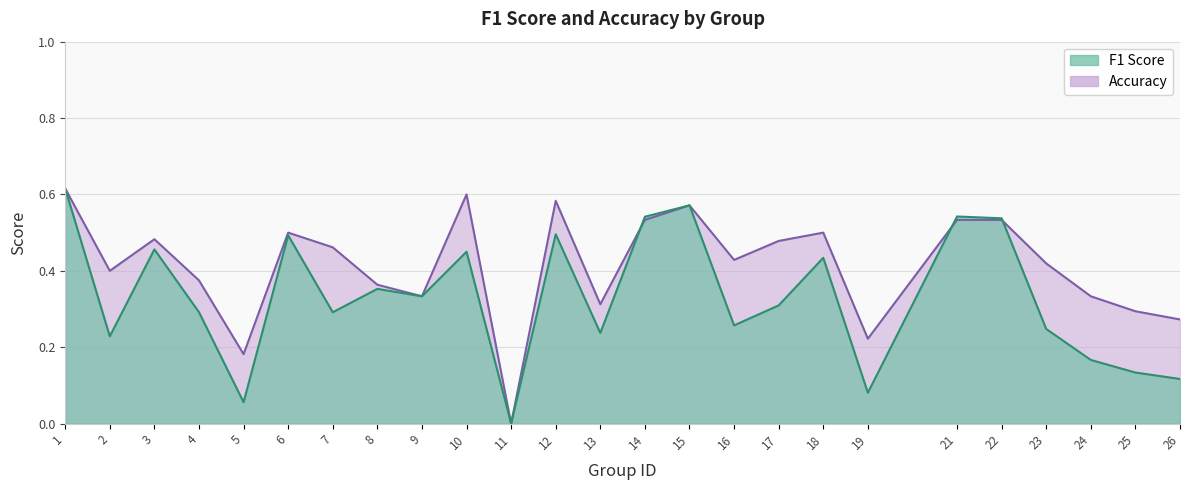

Rank the series by their average value, from lowest to highest.

f1, accuracy